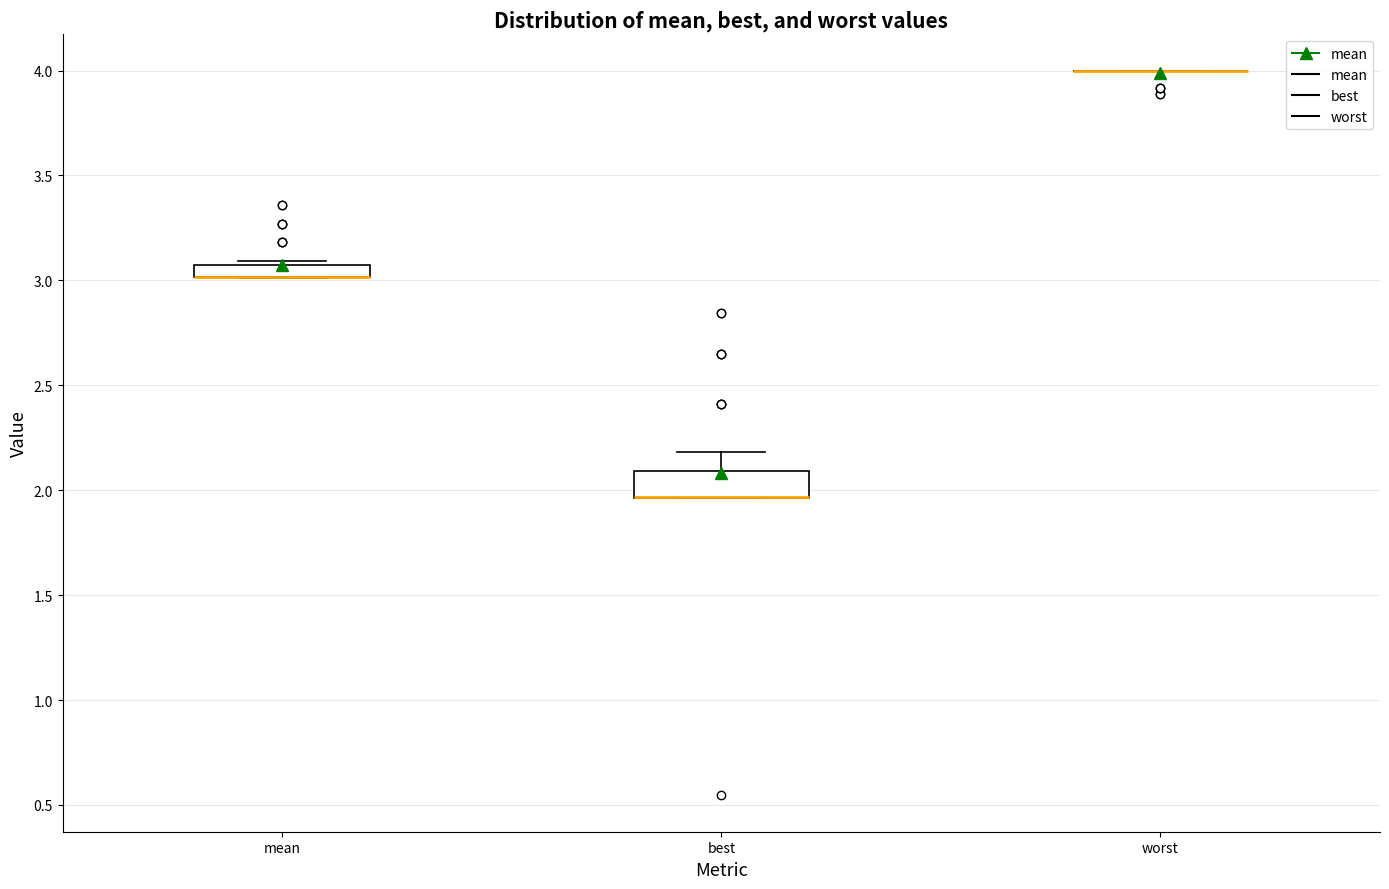

Which box is the tallest, from its lower edge to its upper edge?

best